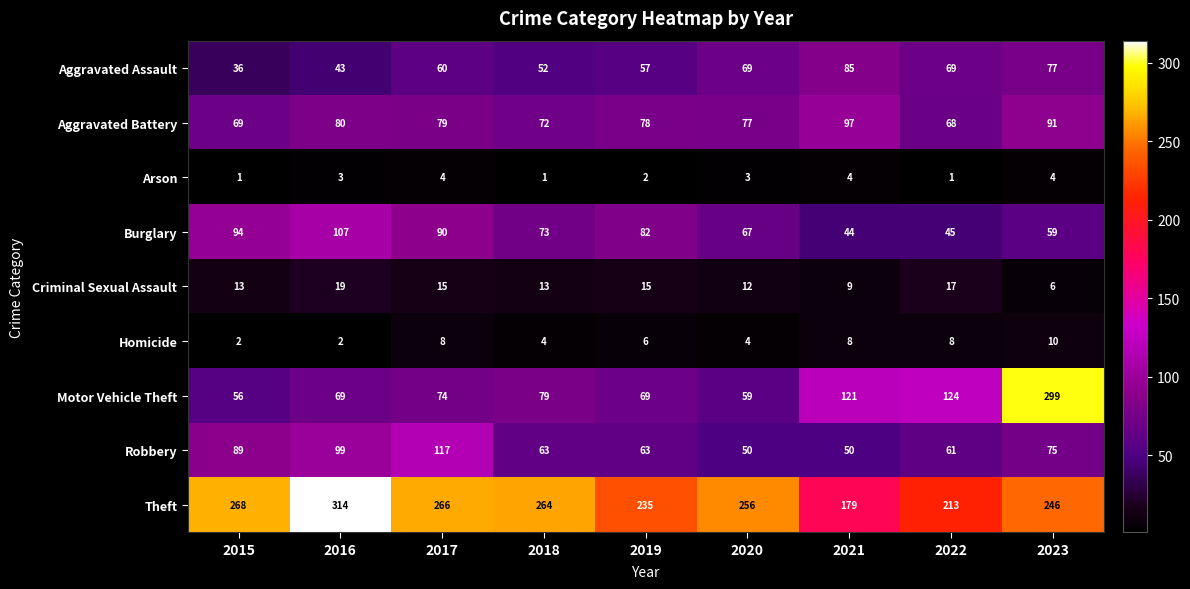

At which category is the sum across all series the highest?

2023